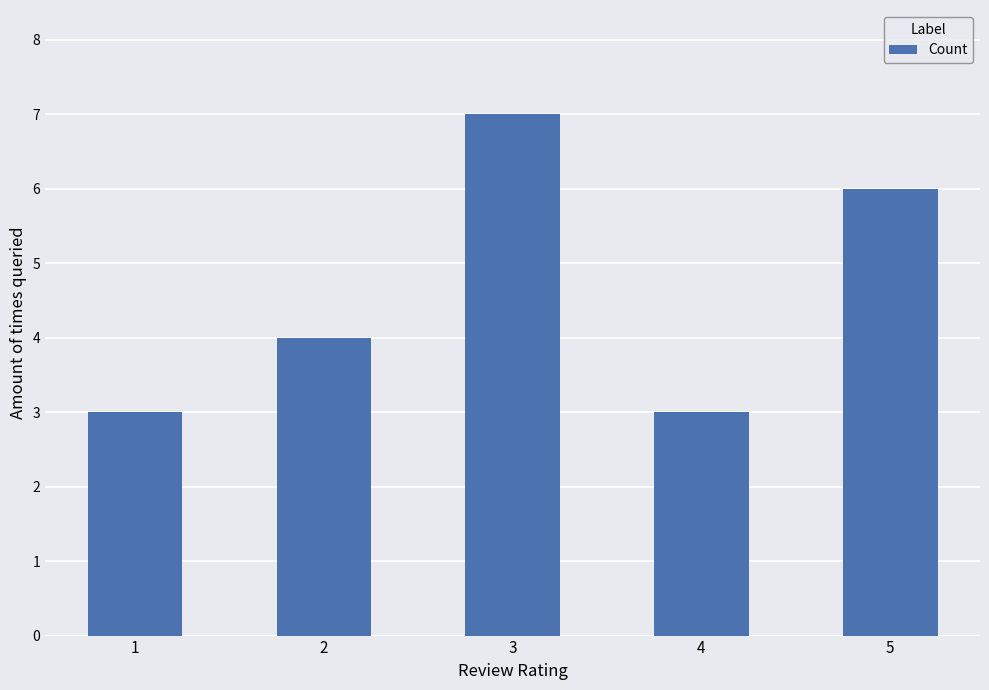

Reading left to right, transcribe all the data shown in this chart.

1=3	2=4	3=7	4=3	5=6